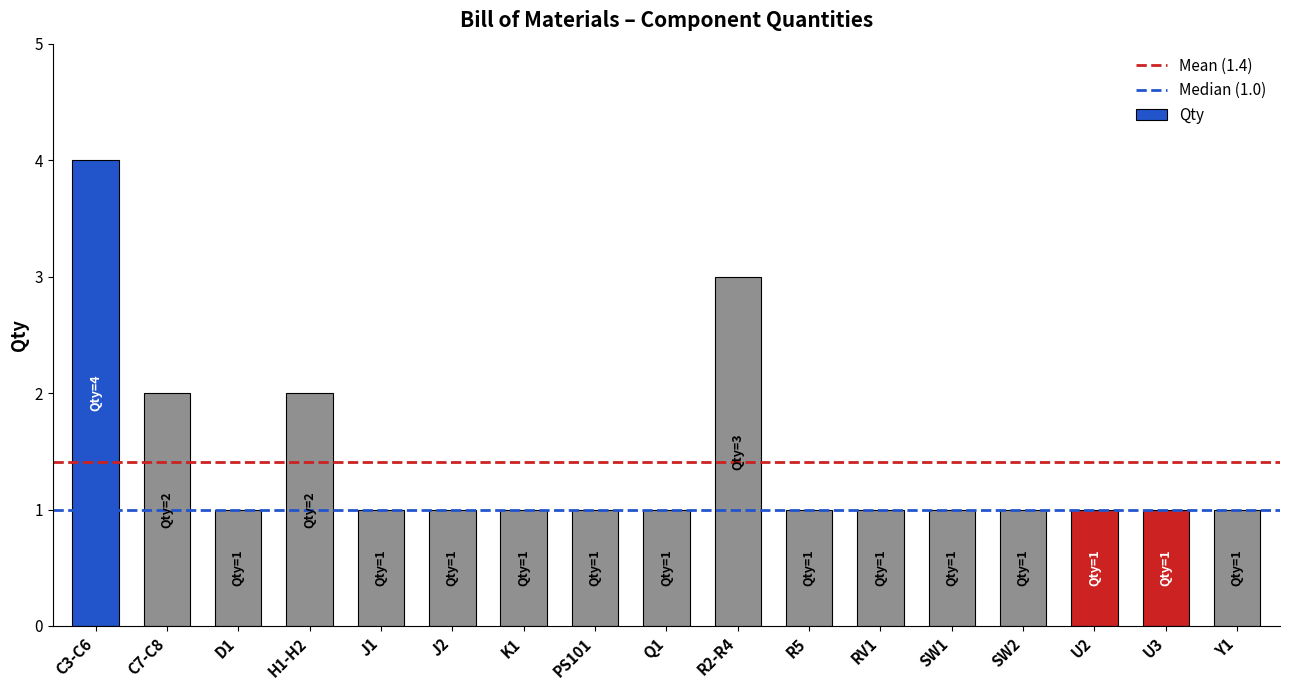

The chart shows a value of 0 at K1. True or false?

False